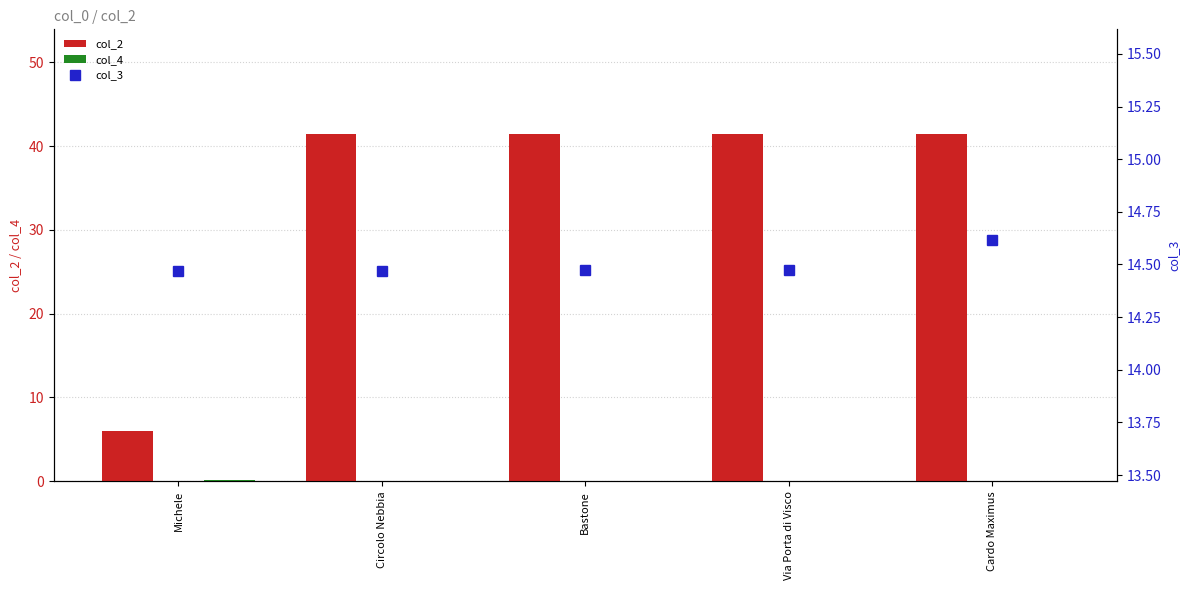

Count the number of data series in this chart.

3